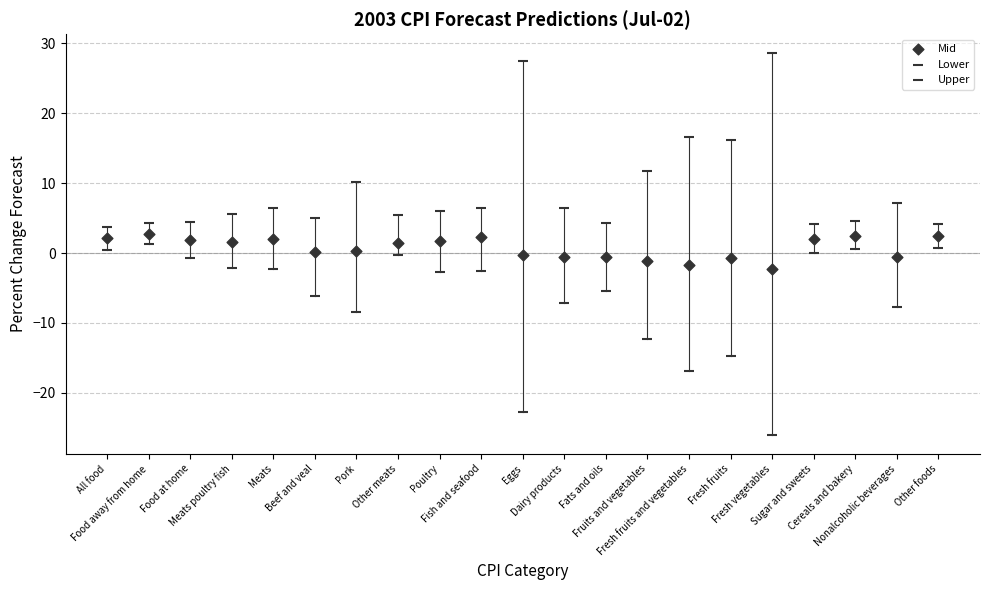

Count the number of points in this scatter plot.

63